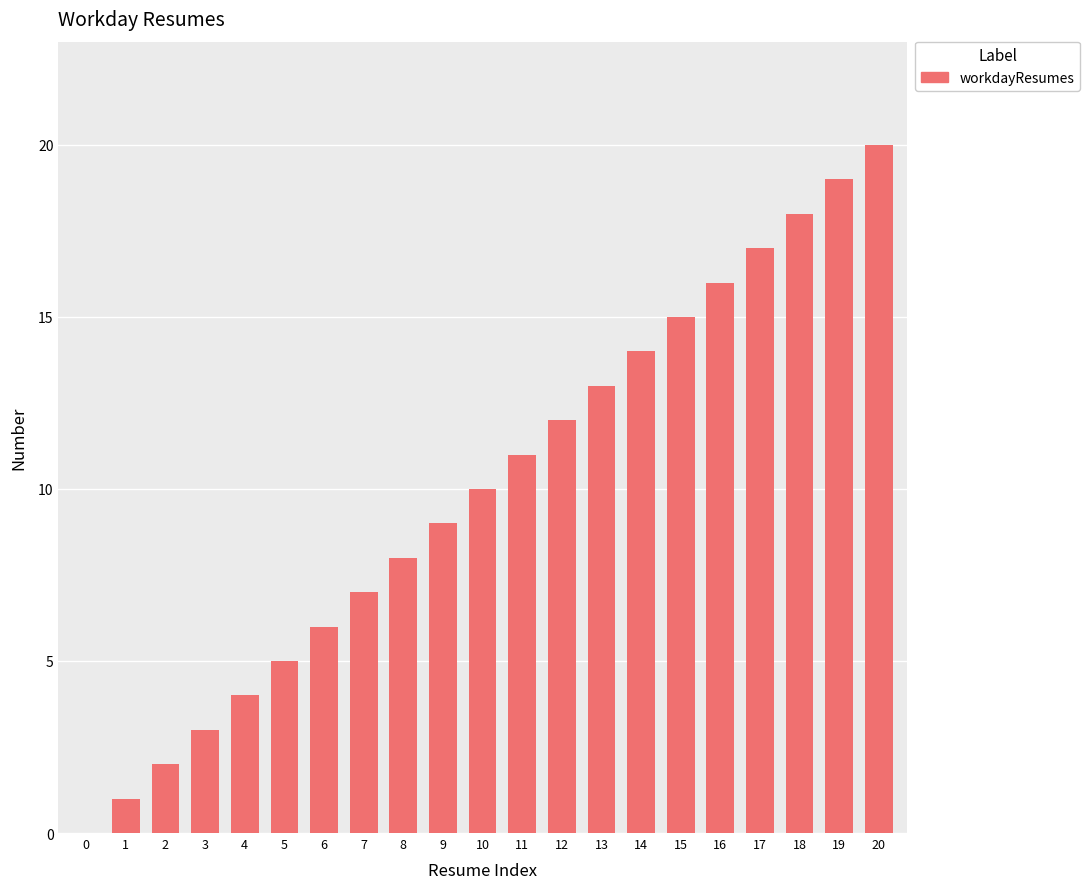

Reading left to right, extract all data points from this chart.

0	1	2	3	4	5	6	7	8	9	10	11	12	13	14	15	16	17	18	19	20